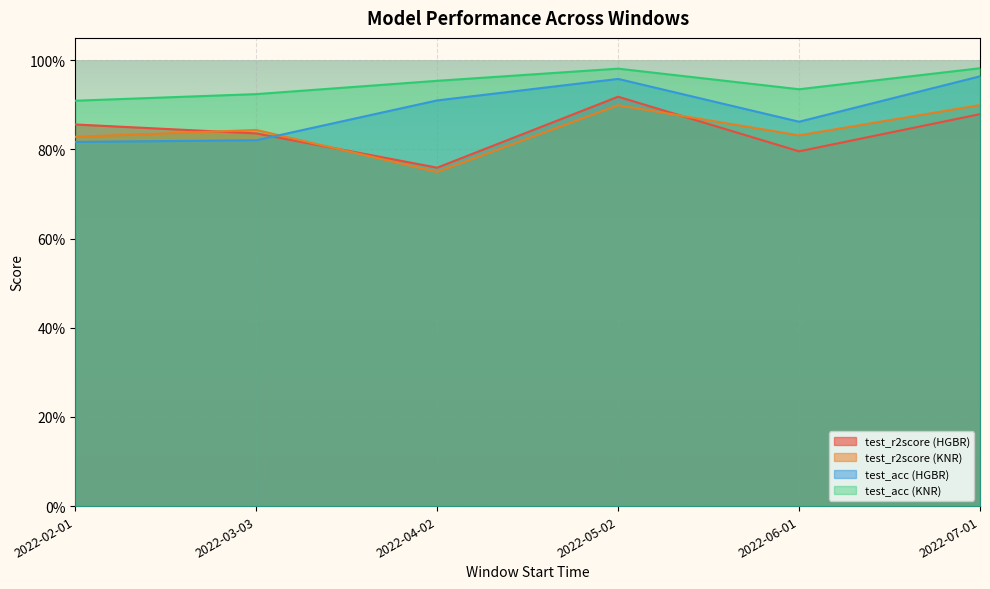

What is the sum of all test_acc (HGBR) values?

5.3